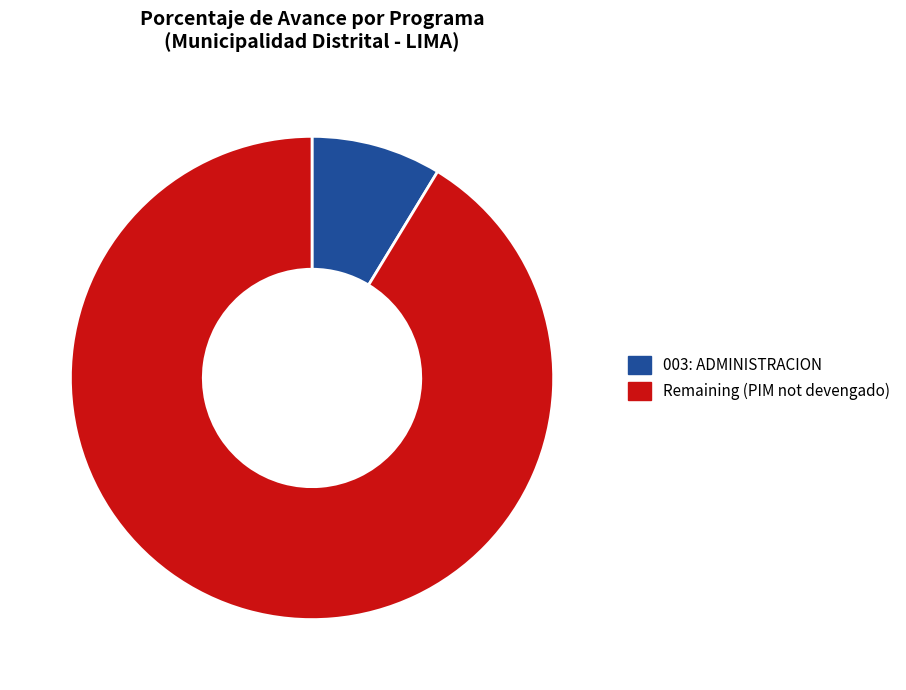

Does 003: ADMINISTRACION account for over 50% of the chart?

No